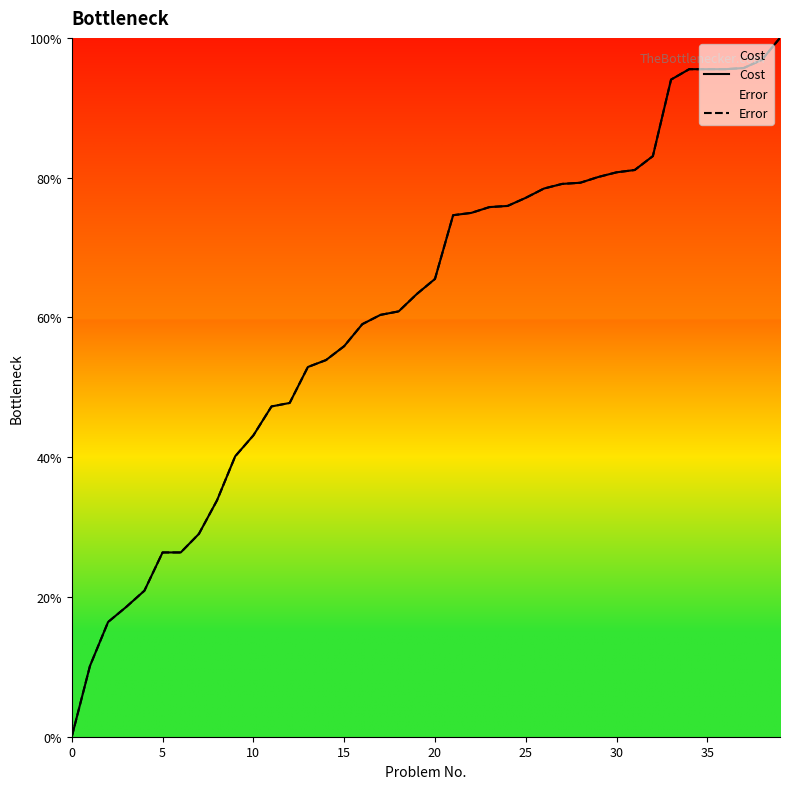

True or false: Error has more than 1 points higher than both neighbors.

False